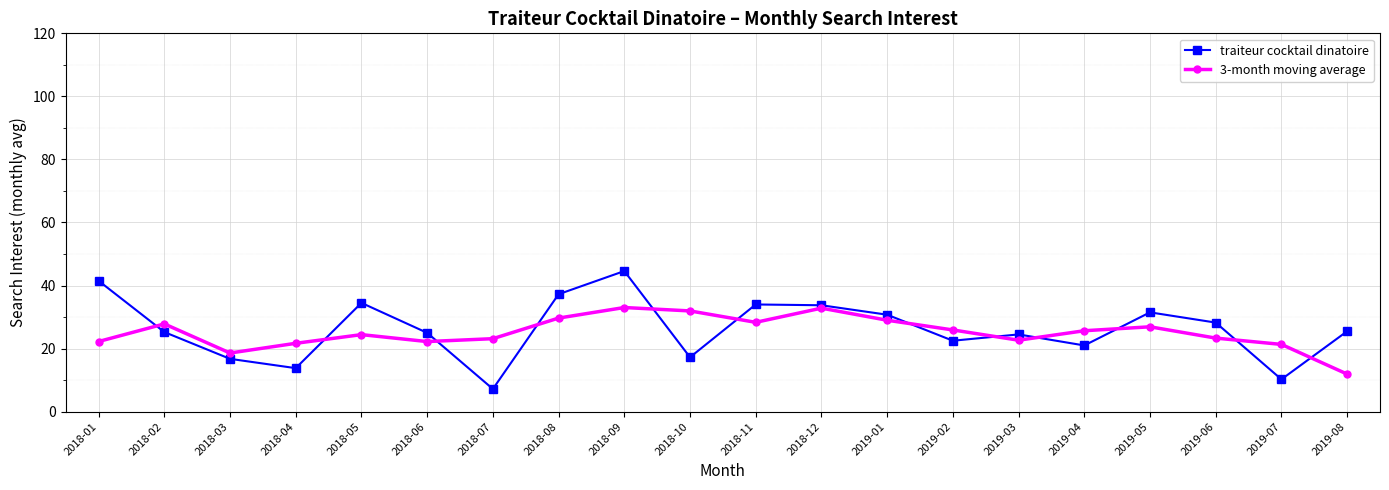

True or false: 3-month moving average has a value of 22.2 at 2018-06.

True